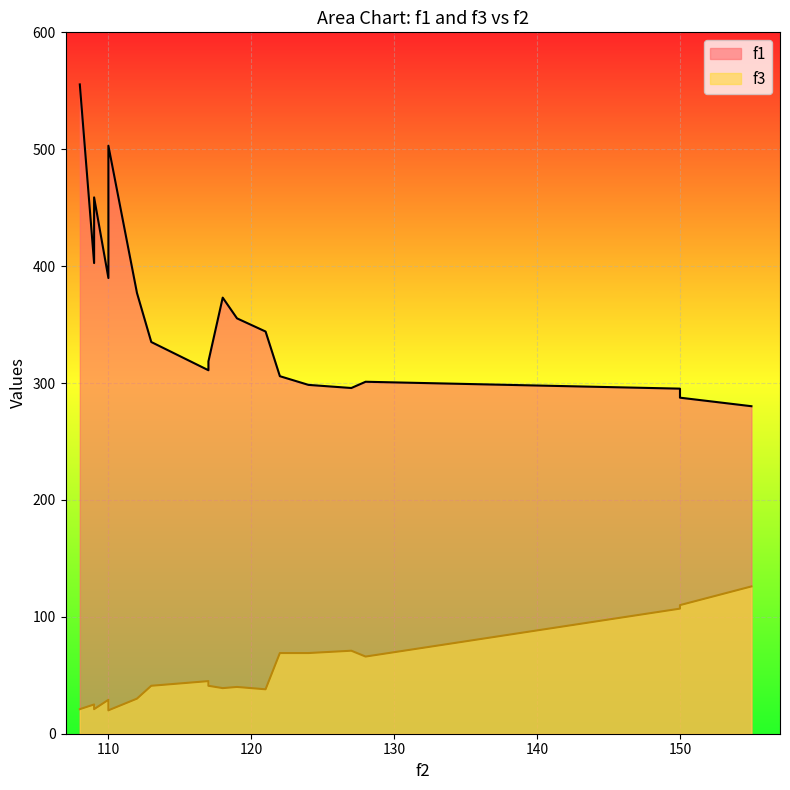

True or false: f3 and f1 intersect in this chart.

False